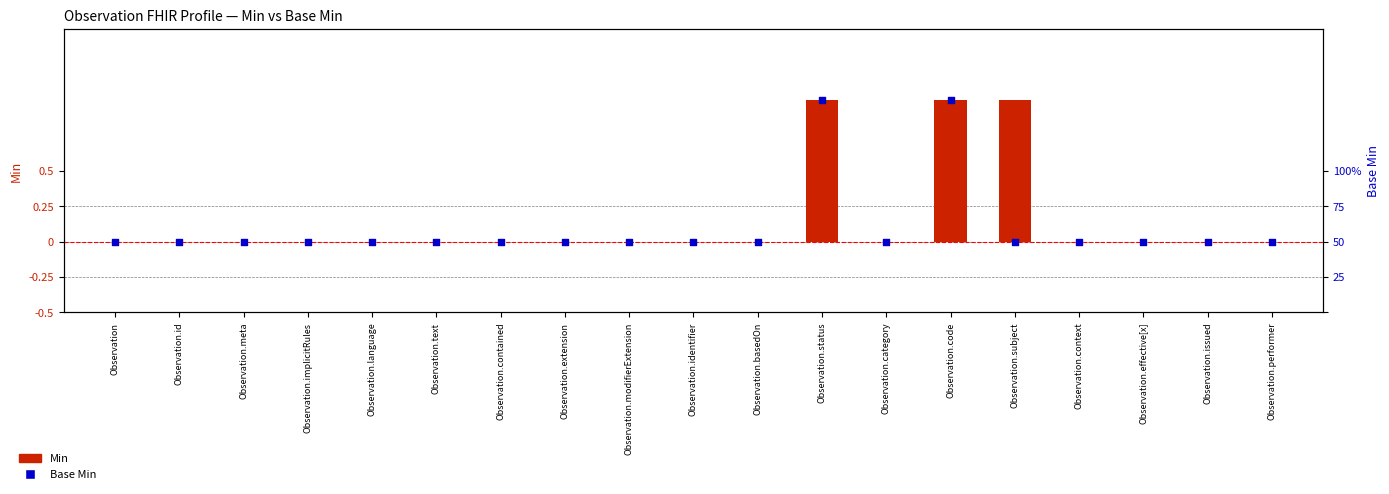

What are all the series names shown in the legend?

Min, Base Min